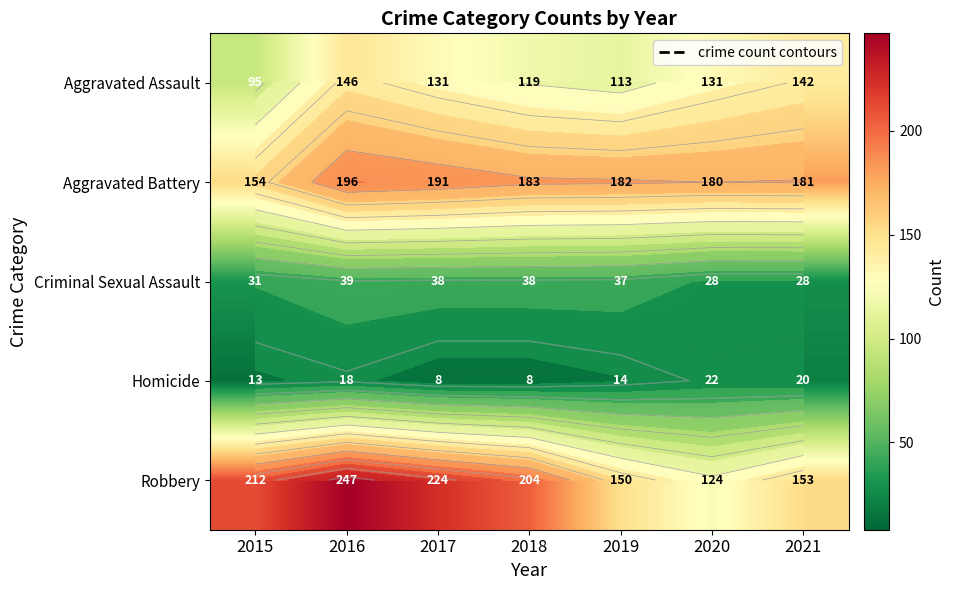

Is the value of Criminal Sexual Assault at 2020 greater than the value of Aggravated Assault at 2019?

No